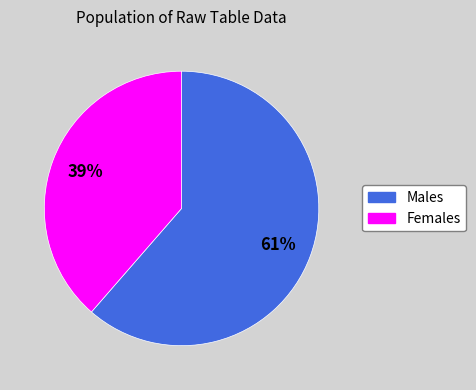

Does any single category account for the majority?

Yes